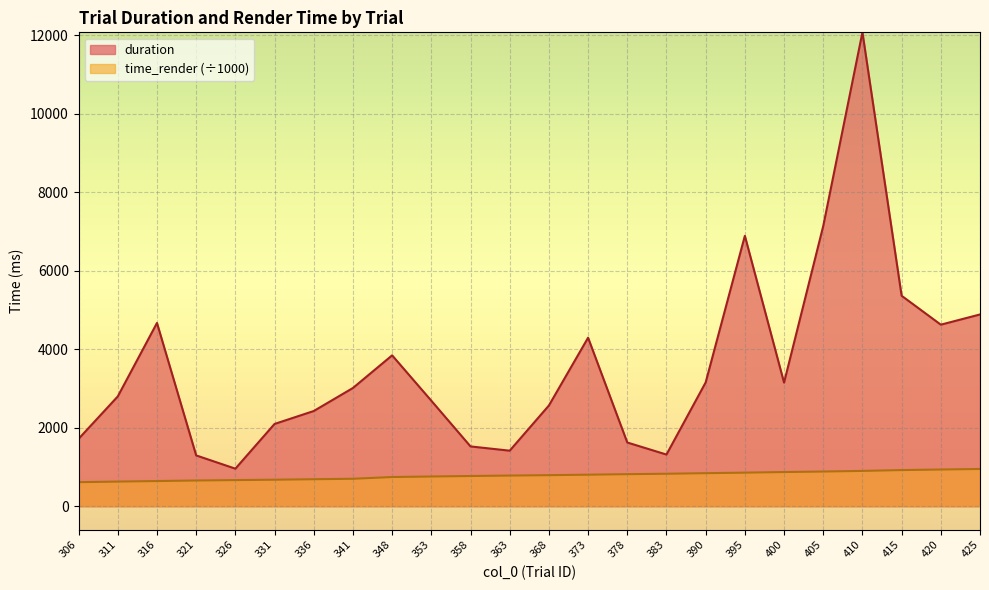

What is the difference between the highest and lowest values at 363?

633.7